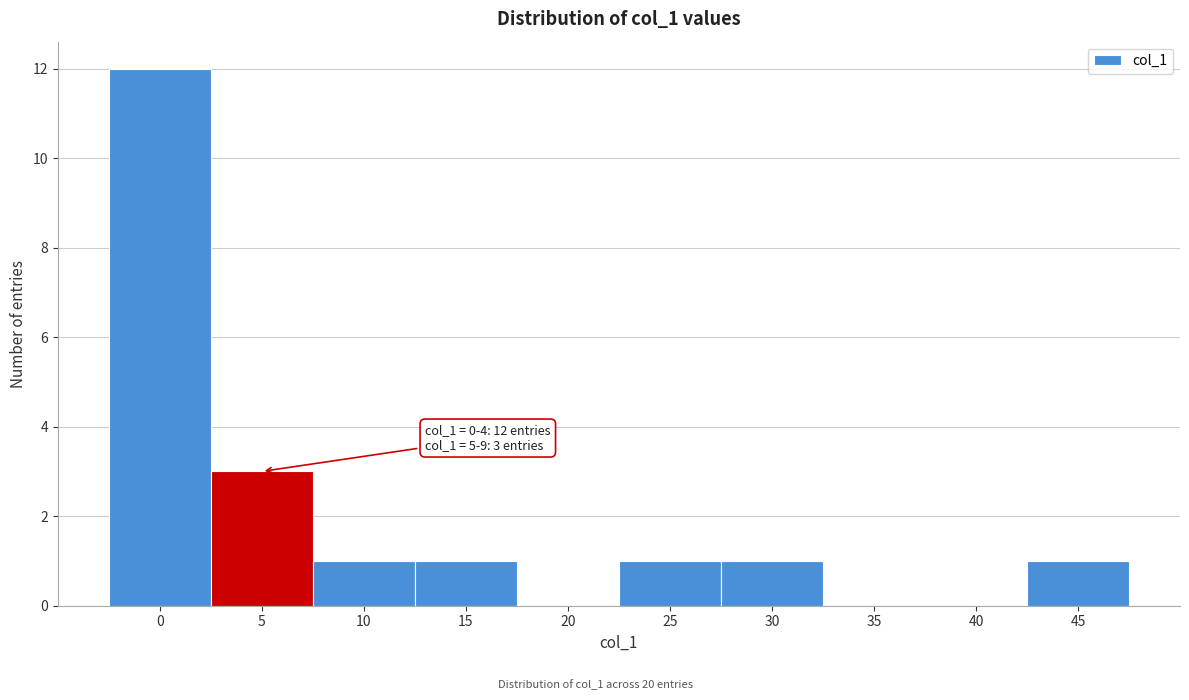

Reading right to left, list all the values displayed in this chart.

45=1	40=0	35=0	30=1	25=1	20=0	15=1	10=1	5=3	0=12